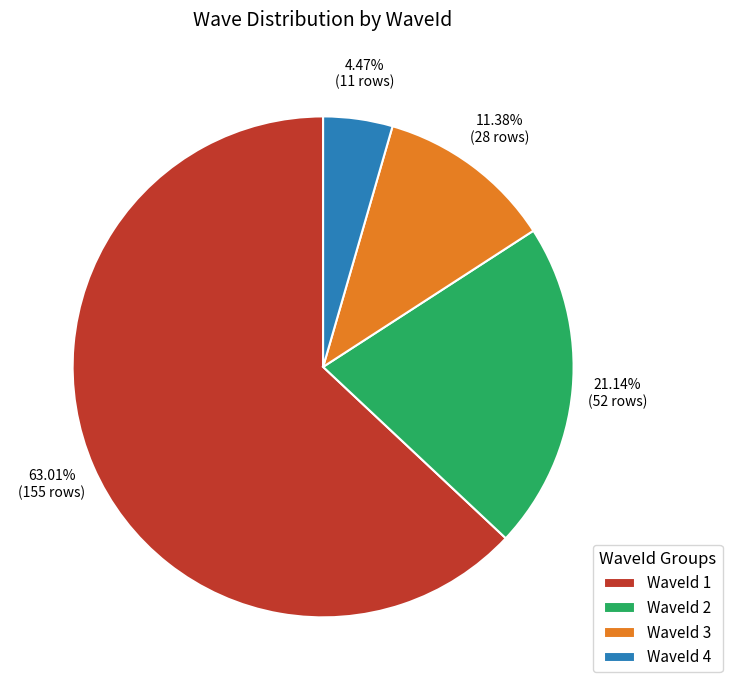

The WaveId 1 slice represents 72% of the pie. True or false?

False